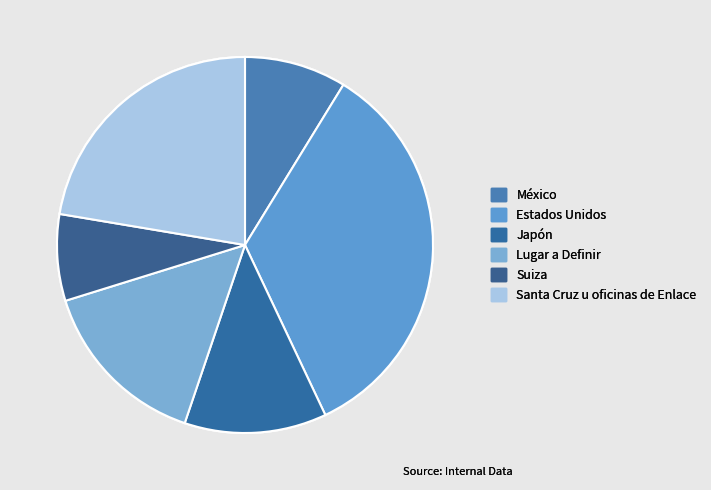

To the nearest percent, what is the difference between the largest and smallest slice percentages?

27%